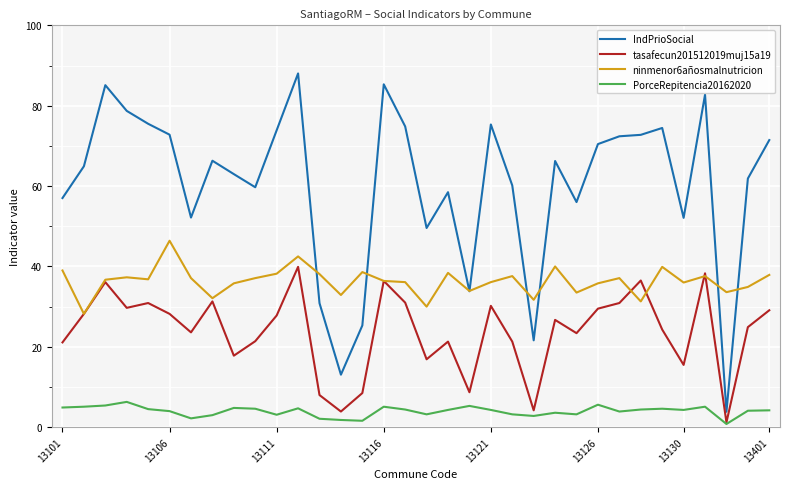

Which series has the widest spread of values?

IndPrioSocial